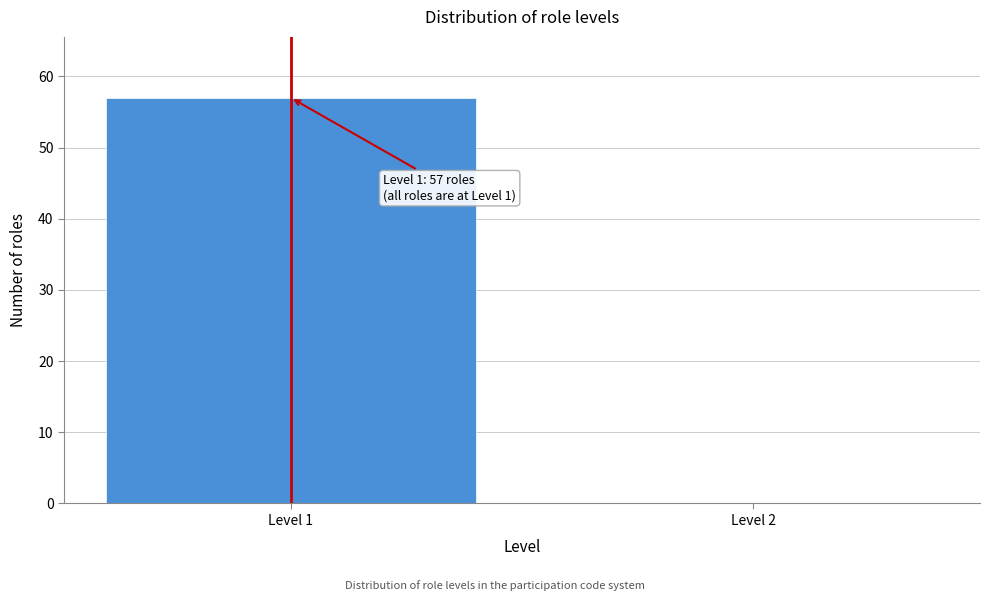

Reading left to right, transcribe all the data shown in this chart.

Level 1=57	Level 2=0